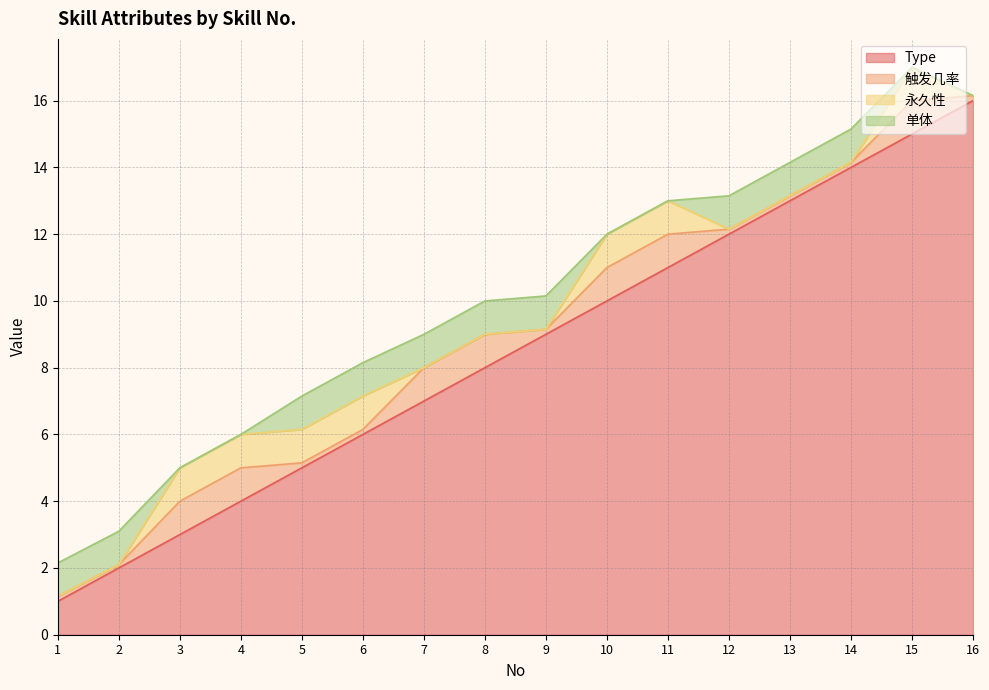

Which category has the highest value in the Type series?

16